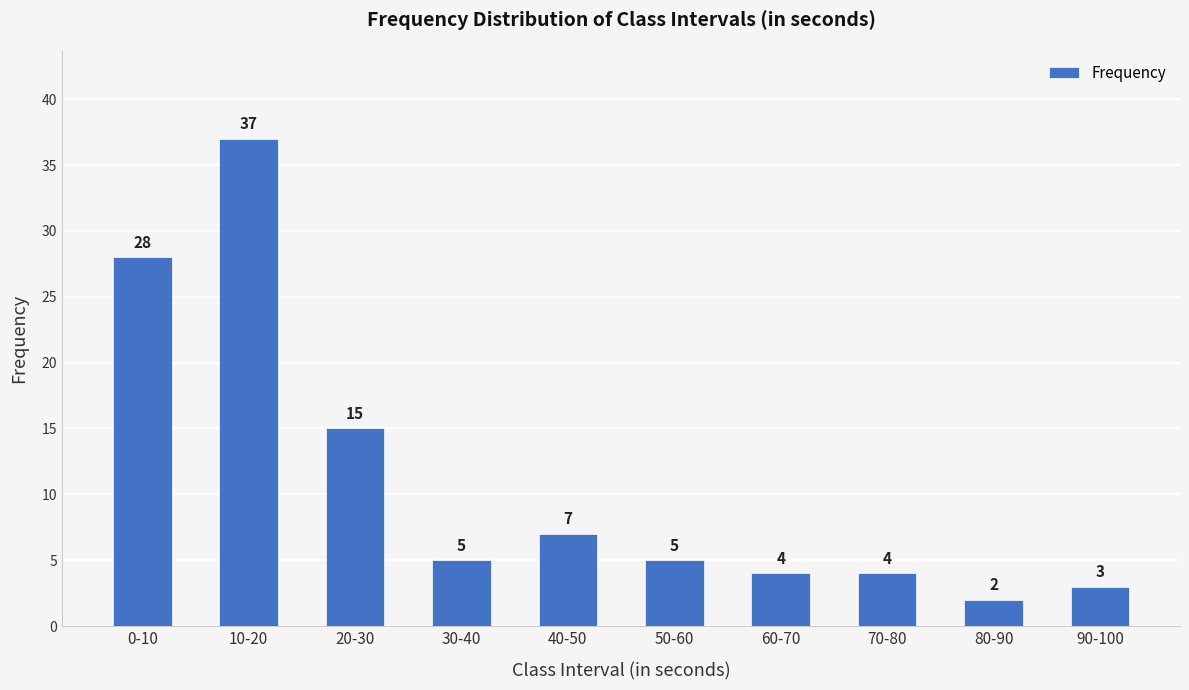

At which label is the value closest to 19?

20-30